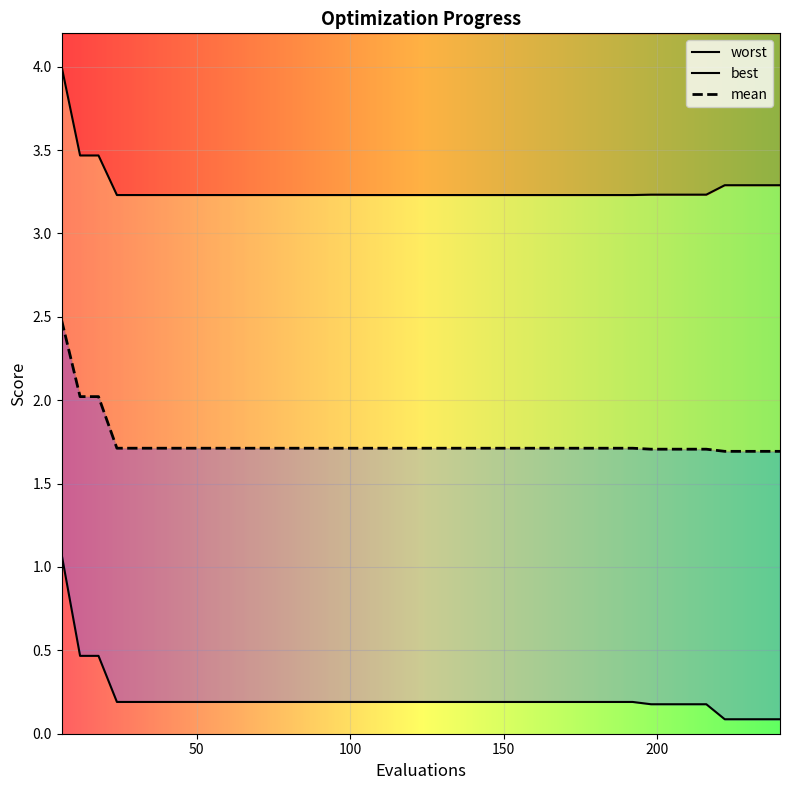

Count the number of categories in the chart.

40